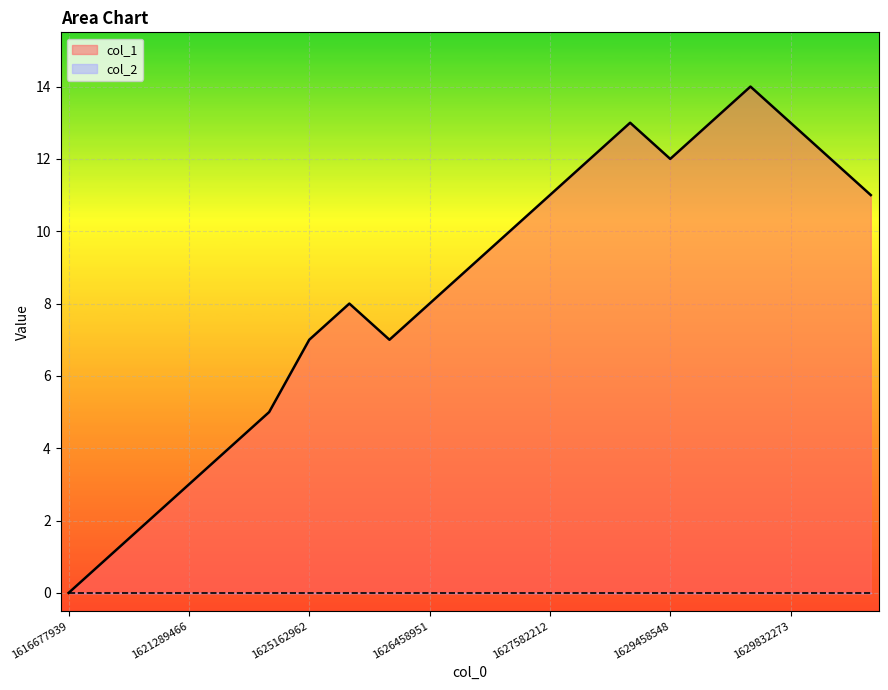

At which category does the chart reach its peak across all series?

1629738642